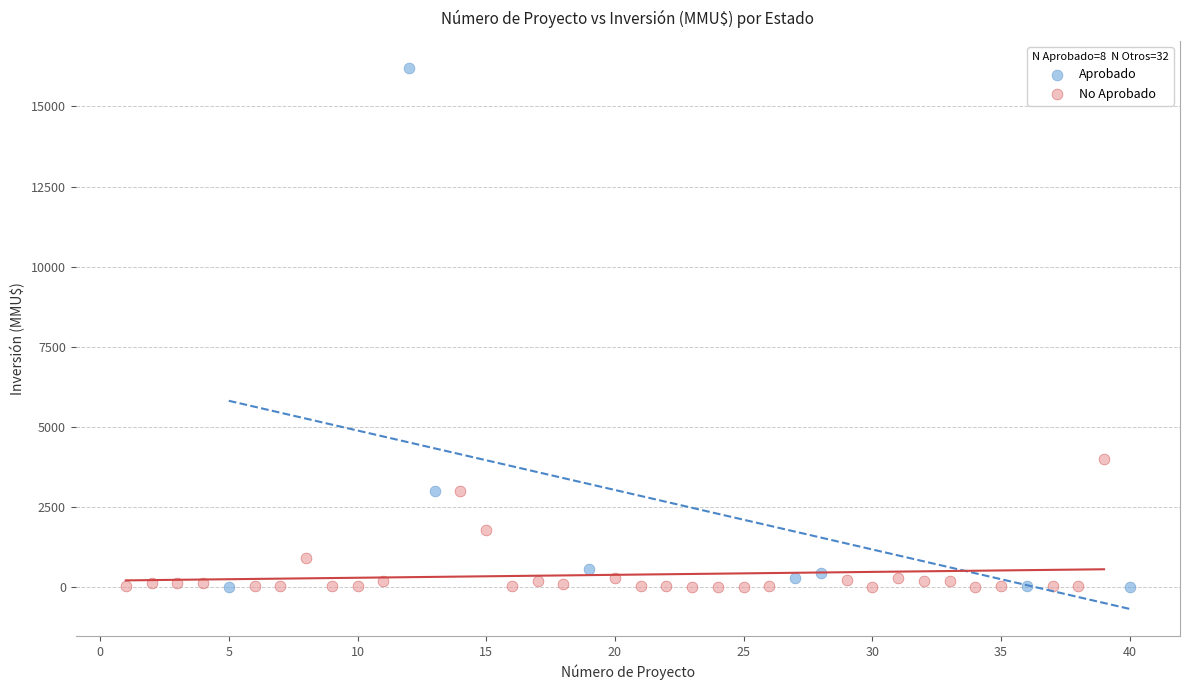

Which series has the largest Y range (max minus min)?

Aprobado